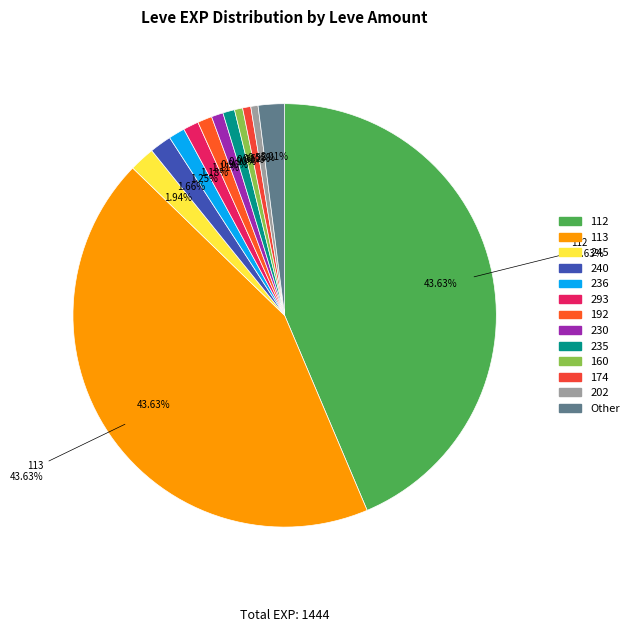

Is 174 the majority of the pie?

No